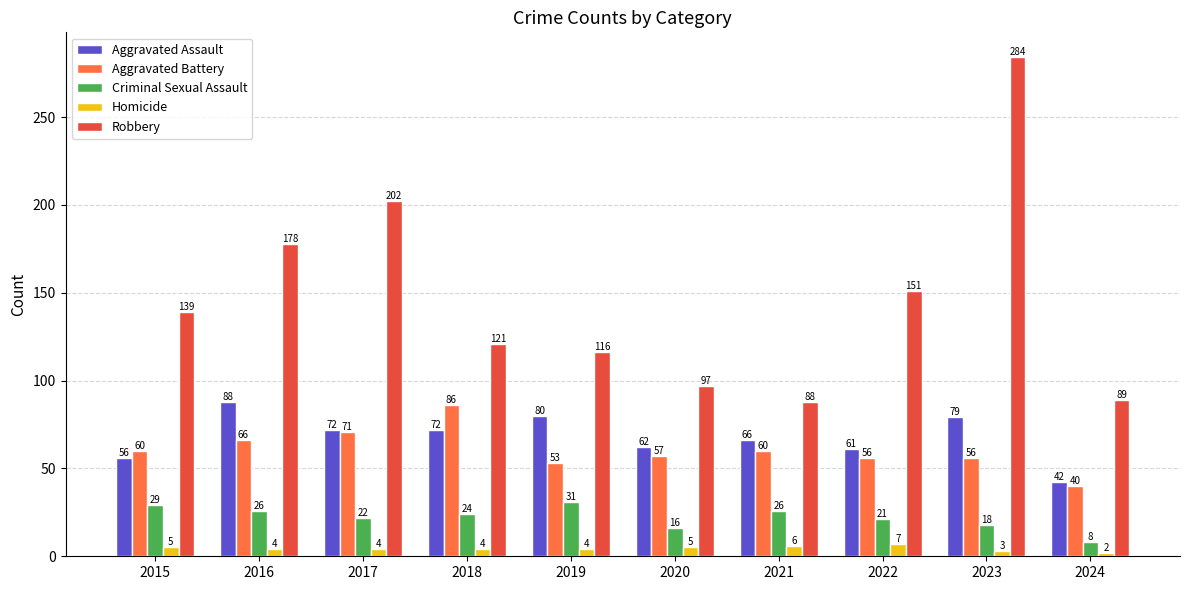

Rank the categories by Robbery value from lowest to highest.

2021, 2024, 2020, 2019, 2018, 2015, 2022, 2016, 2017, 2023